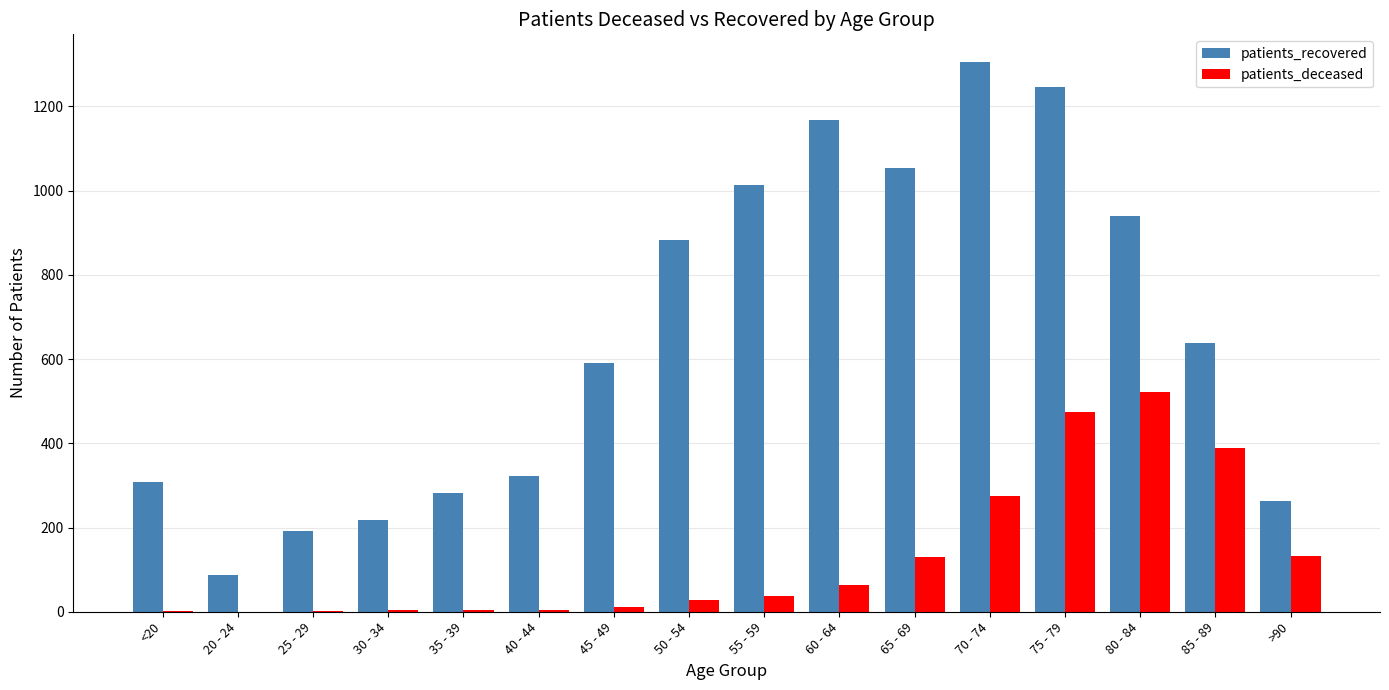

Which series has the largest total across all categories?

patients_recovered